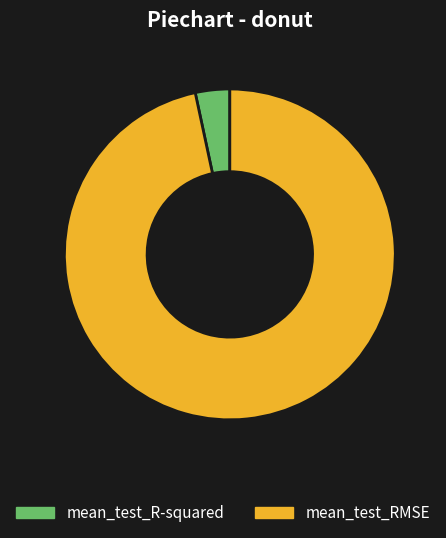

Rank the categories by value from highest to lowest.

mean_test_RMSE, mean_test_R-squared